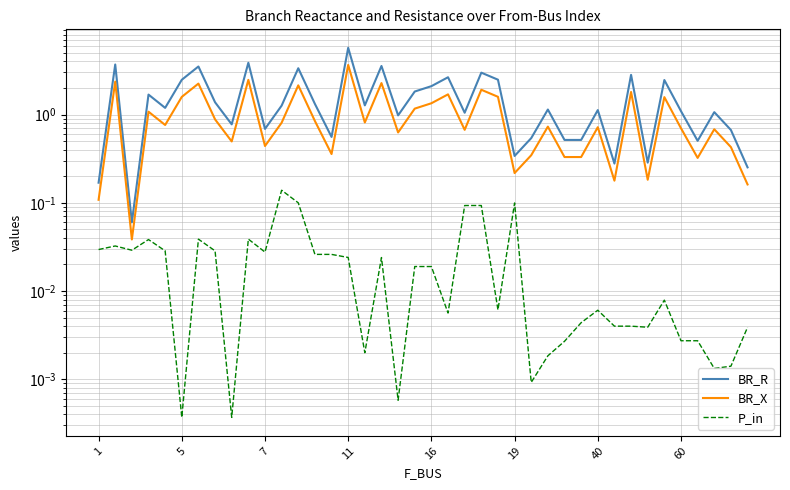

What is the difference between the maximum and second lowest values in the P_in series?

0.1